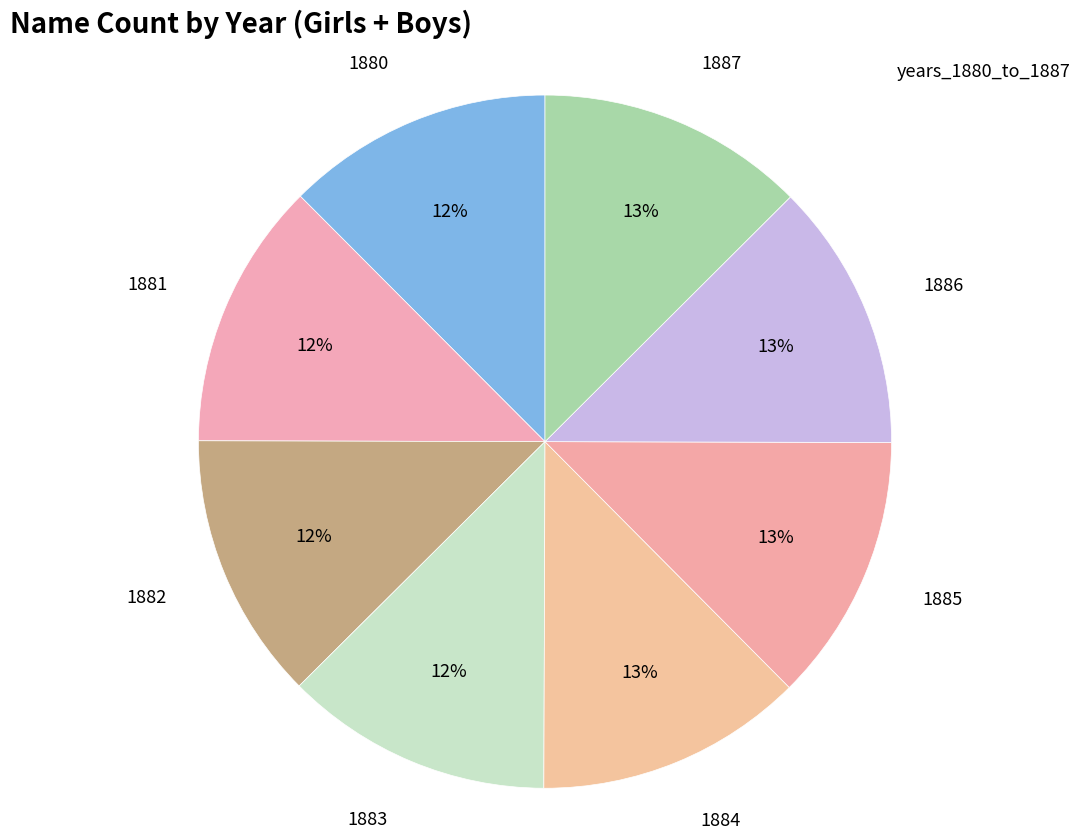

Does 1881 represent more than half of the total?

No